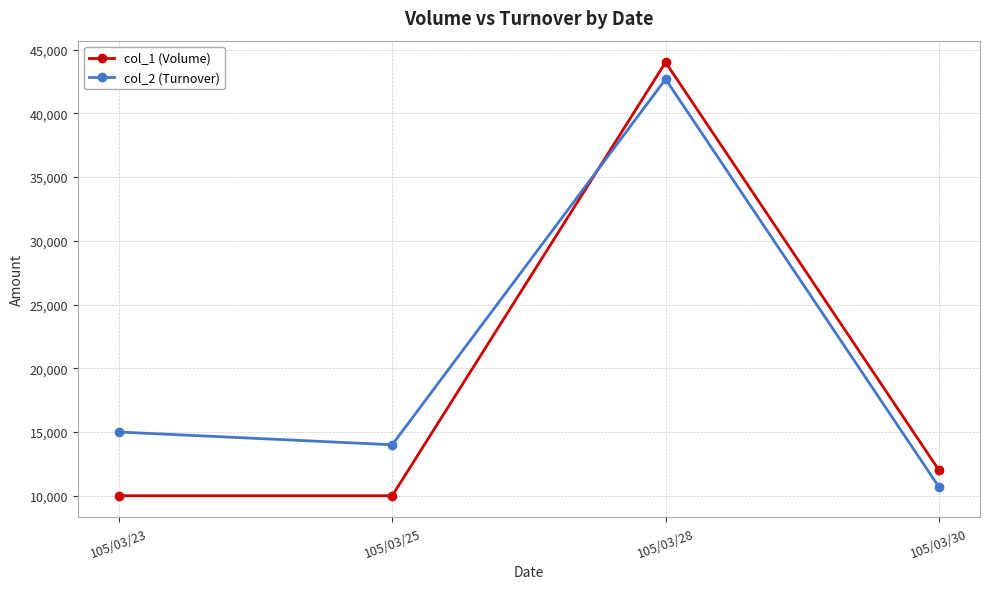

At which category does the chart reach its peak across all series?

105/03/28